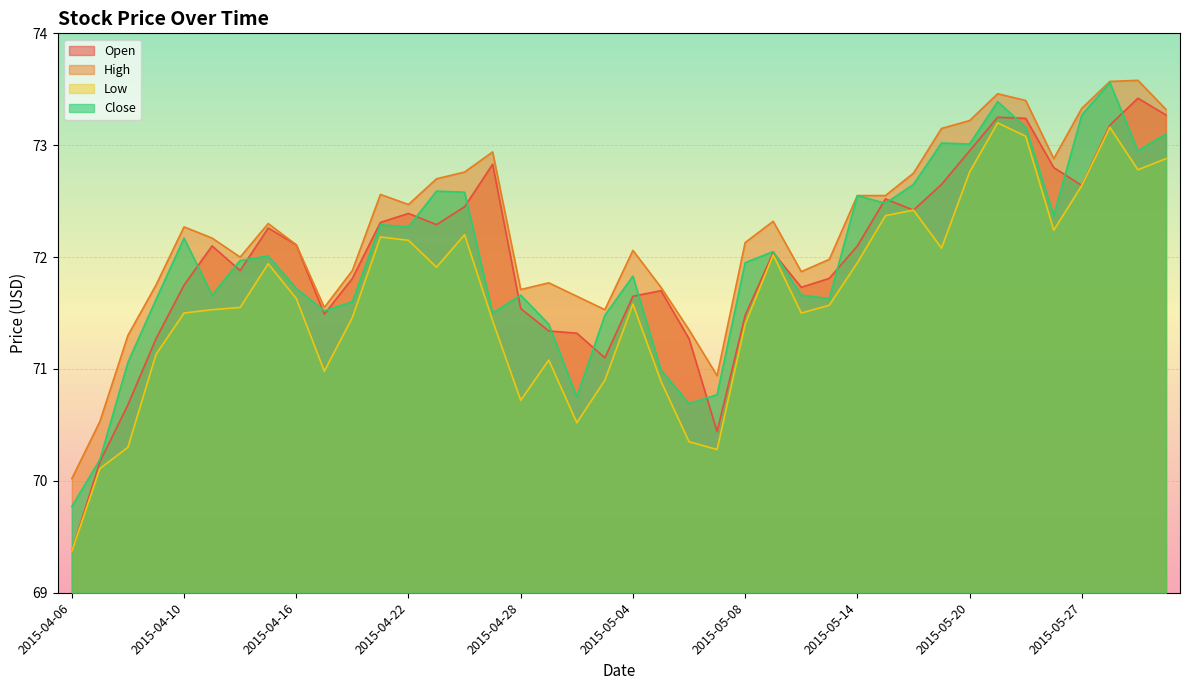

Where is Open nearest to the value 71?

2015-05-01